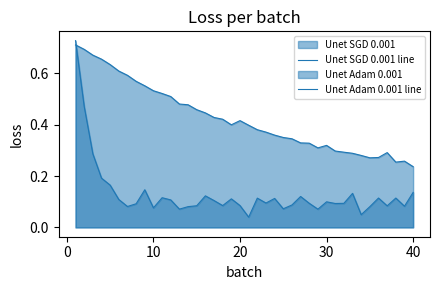

Does the chart have visible grid lines?

No